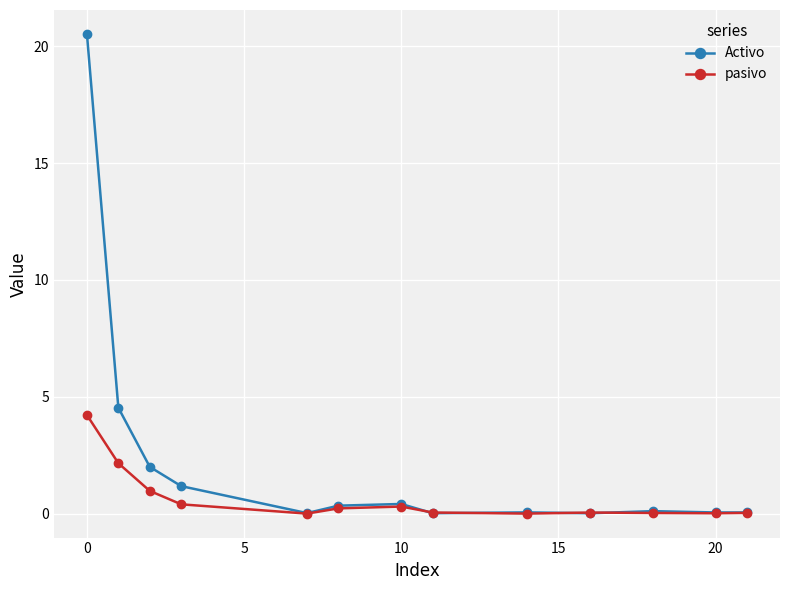

Which series has the largest range (max minus min)?

Activo